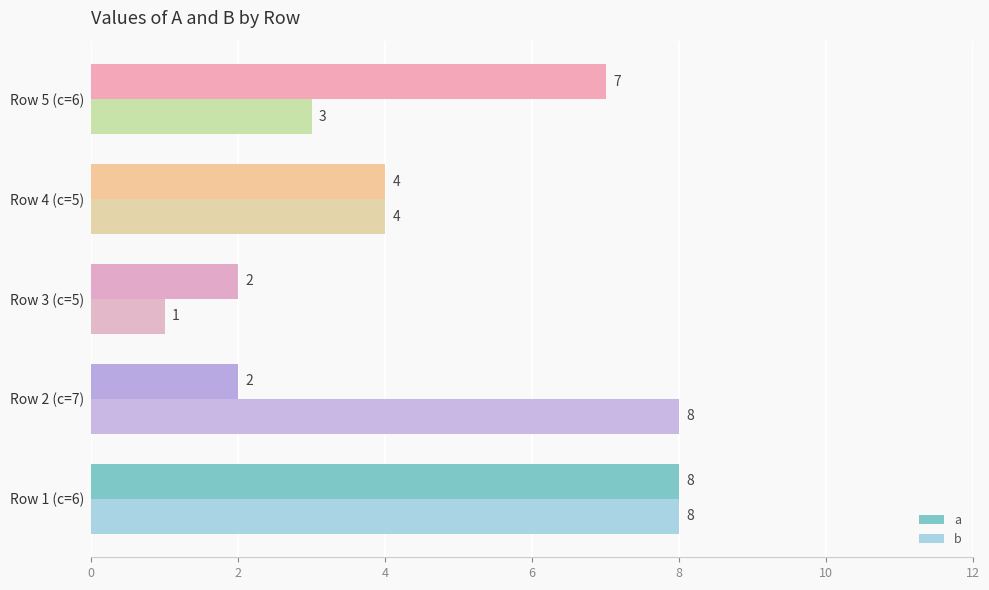

The b series shows 2 at Row 5 (c=6). True or false?

False